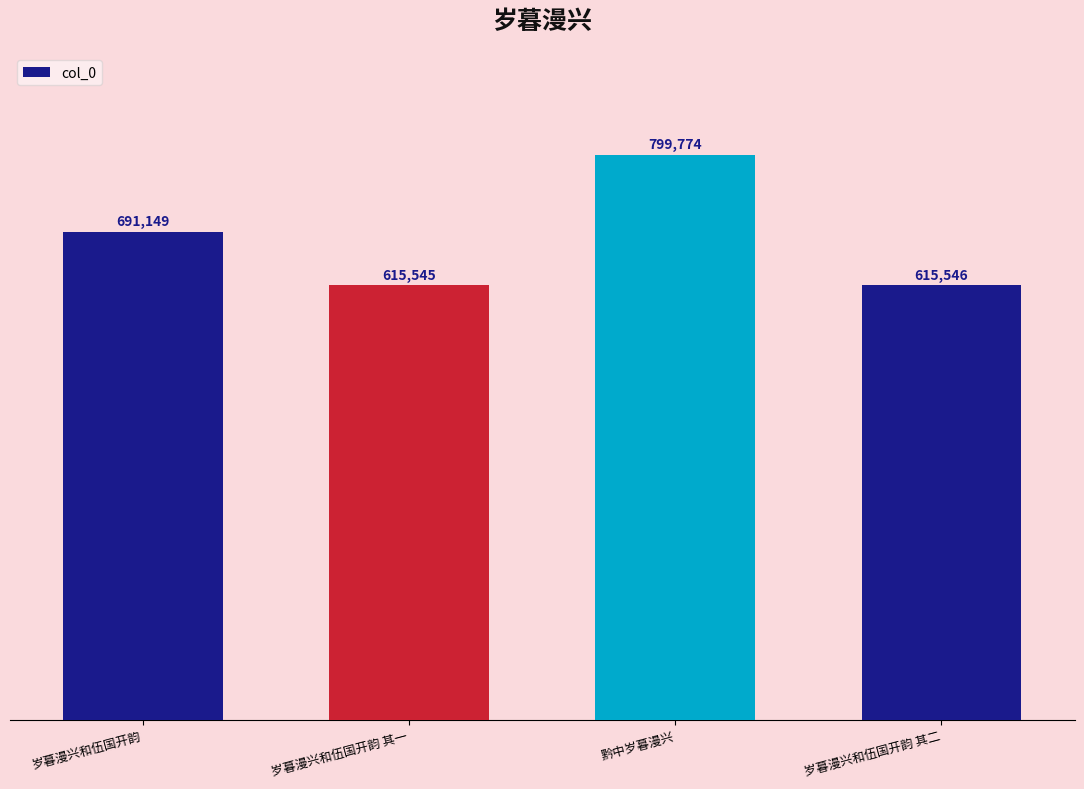

What is the change in value from 岁暮漫兴和伍国开韵 其一 to 黔中岁暮漫兴?

+184229